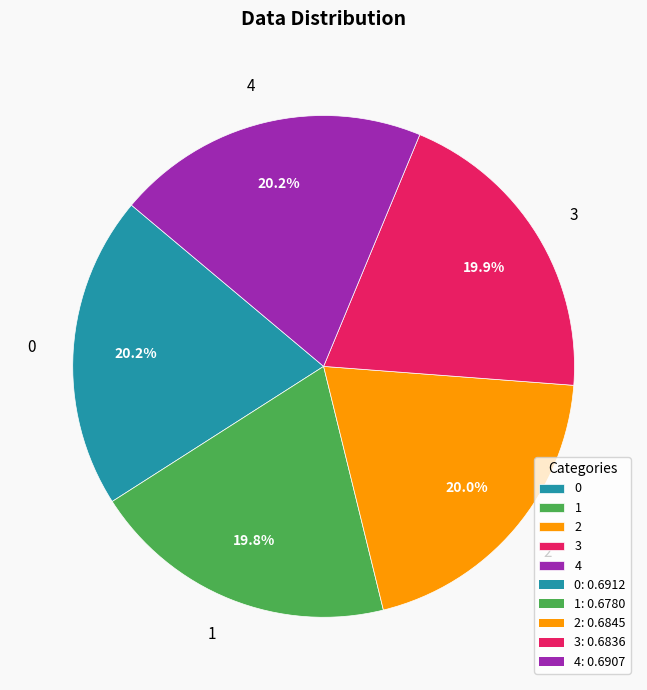

To the nearest percent, what portion does 3 represent?

20%